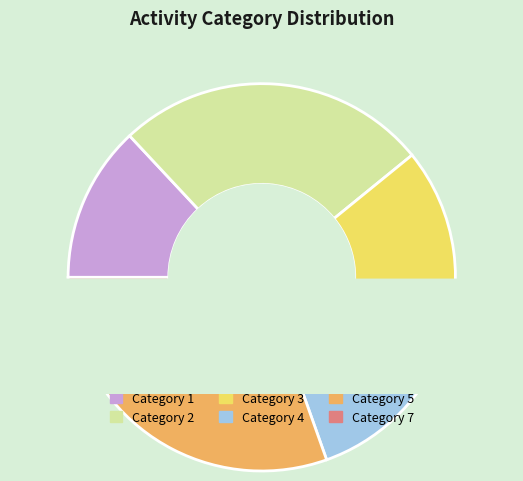

The 4 slice represents 33% of the pie. True or false?

False